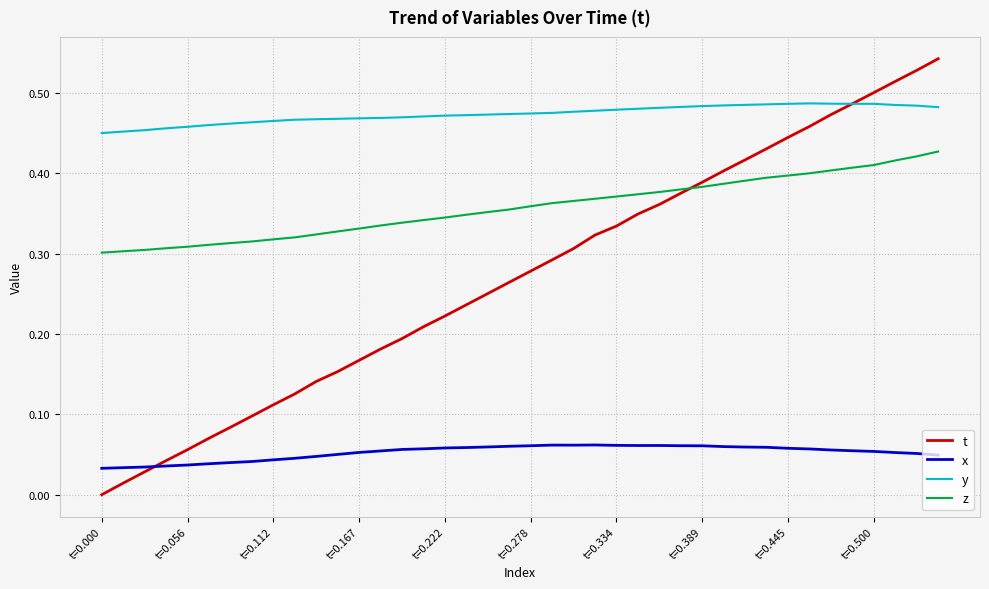

Which series has the widest spread of values?

t